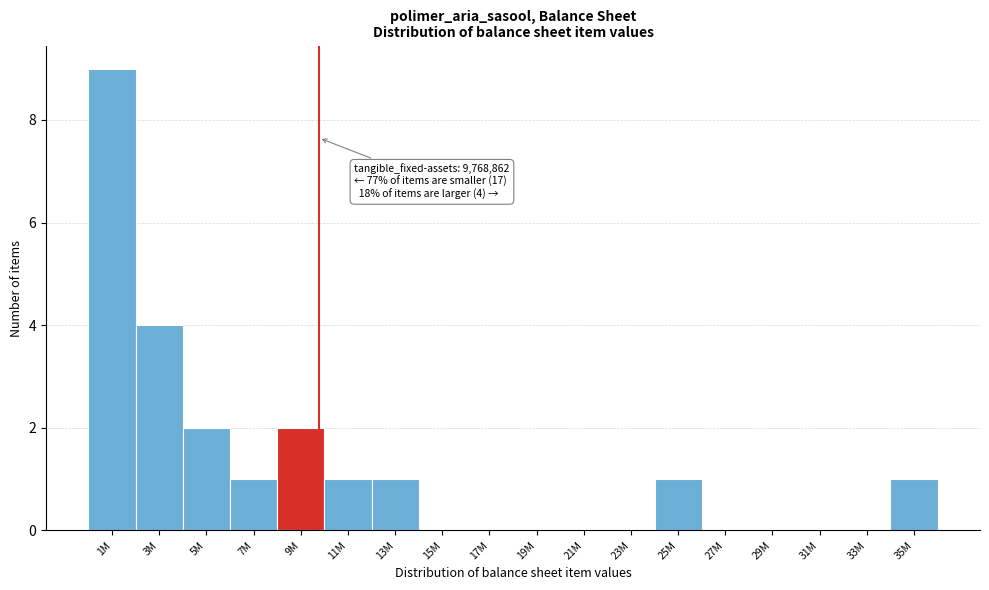

Reading left to right, extract all data points from this chart.

1M=9	3M=4	5M=2	7M=1	9M=2	11M=1	13M=1	15M=0	17M=0	19M=0	21M=0	23M=0	25M=1	27M=0	29M=0	31M=0	33M=0	35M=1